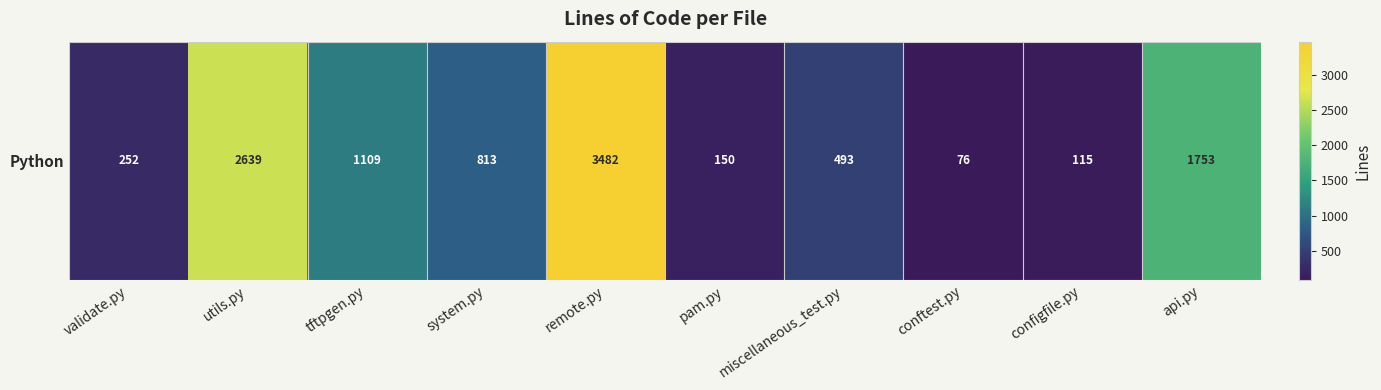

Count the number of categories in the chart.

10